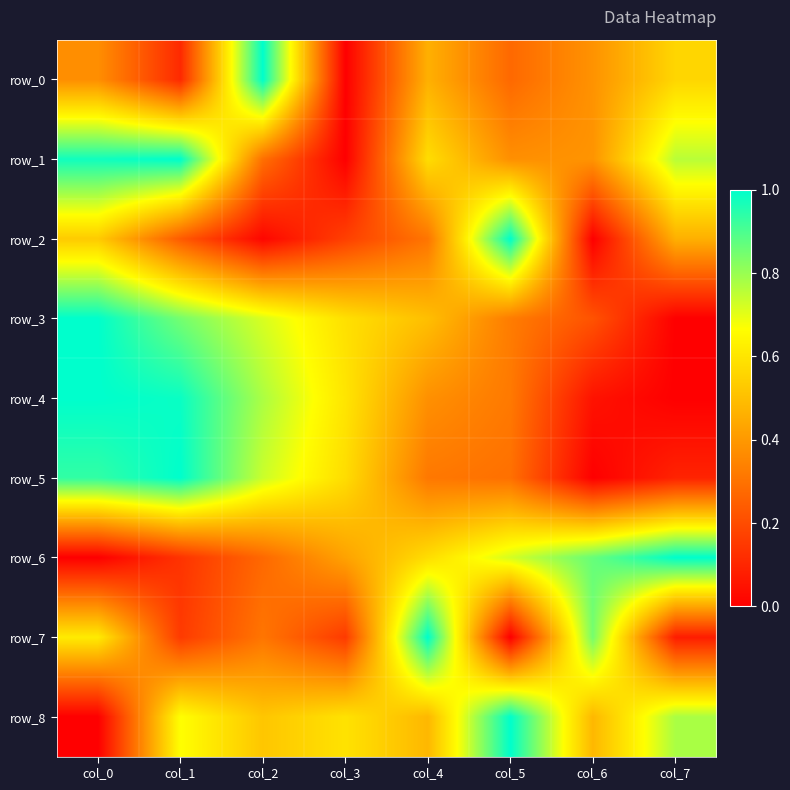

True or false: row_3 has a value of 0.4 at col_3.

False